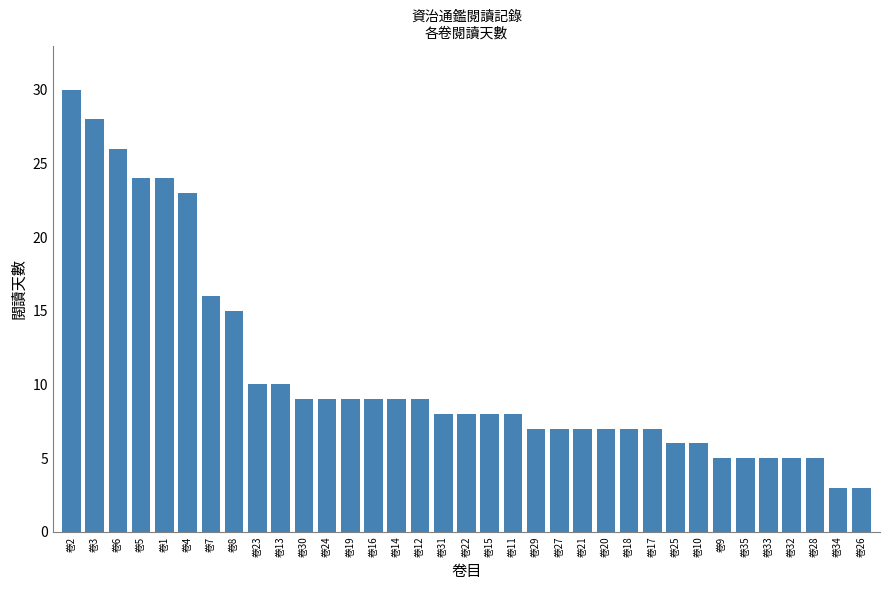

What is the label of the 29th bar from the right?

卷7